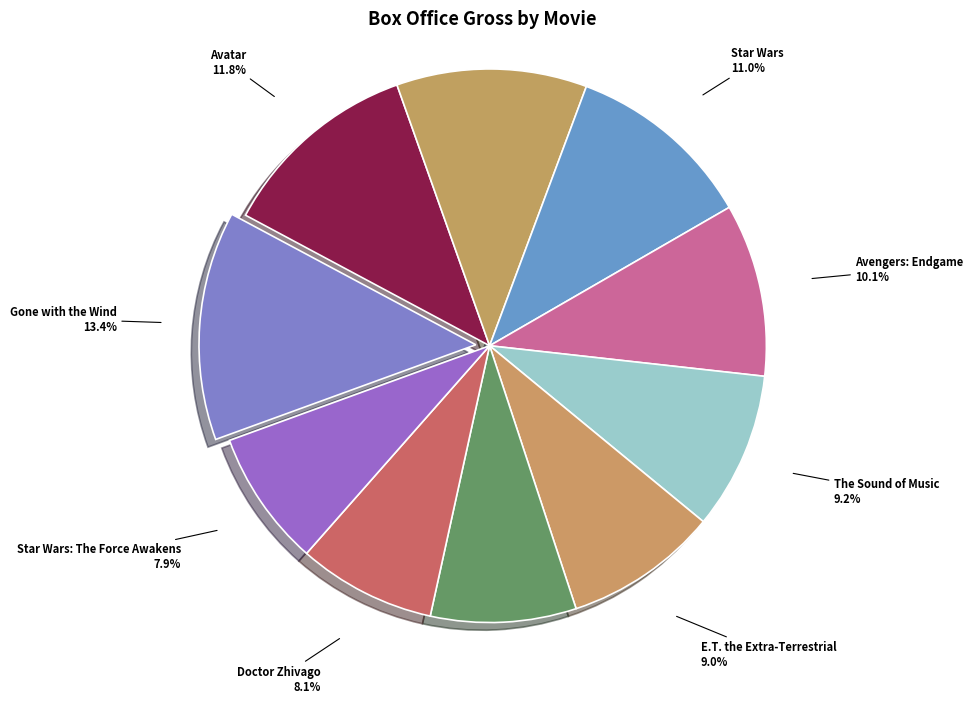

What percentage do Avatar and Titanic together represent?

22.9%